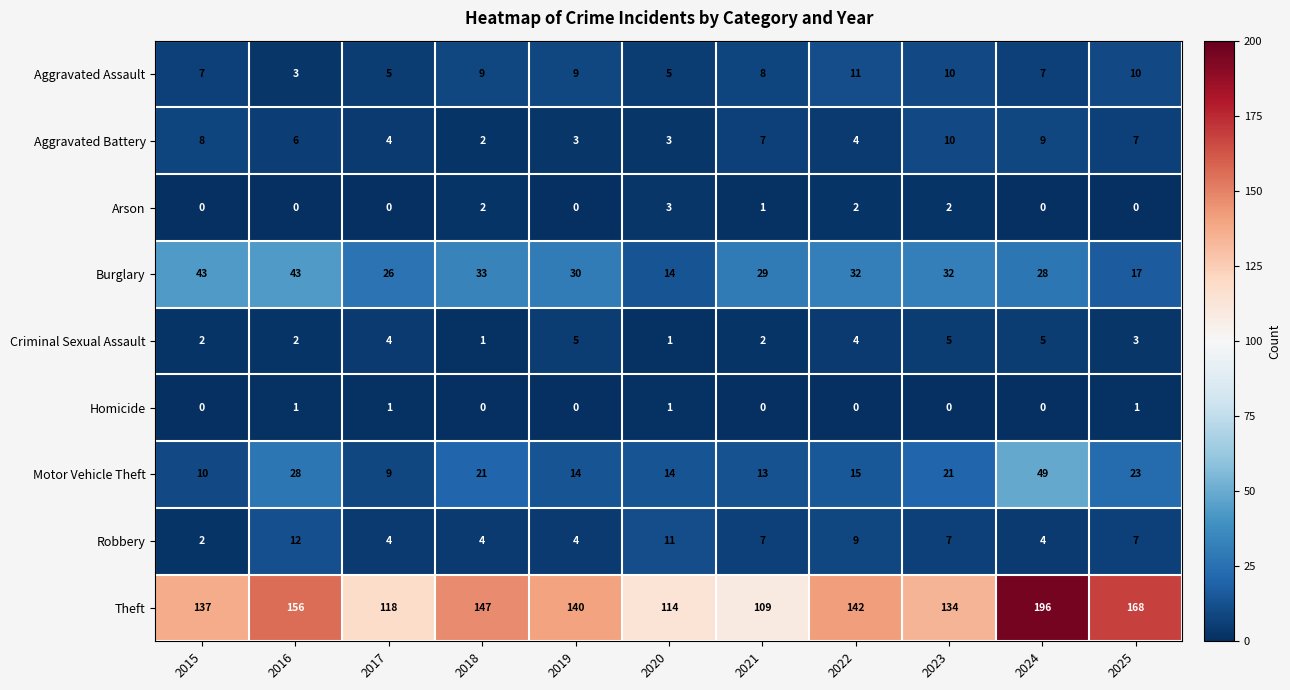

Rank the series by their maximum value, from highest to lowest.

Theft, Motor Vehicle Theft, Burglary, Robbery, Aggravated Assault, Aggravated Battery, Criminal Sexual Assault, Arson, Homicide